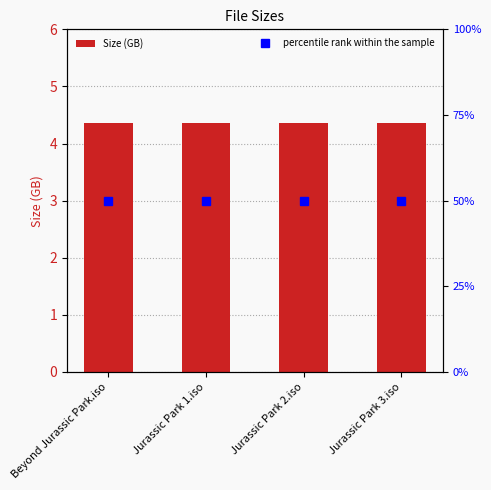

Rank the series by their average value, from highest to lowest.

Size (GB), percentile rank within the sample